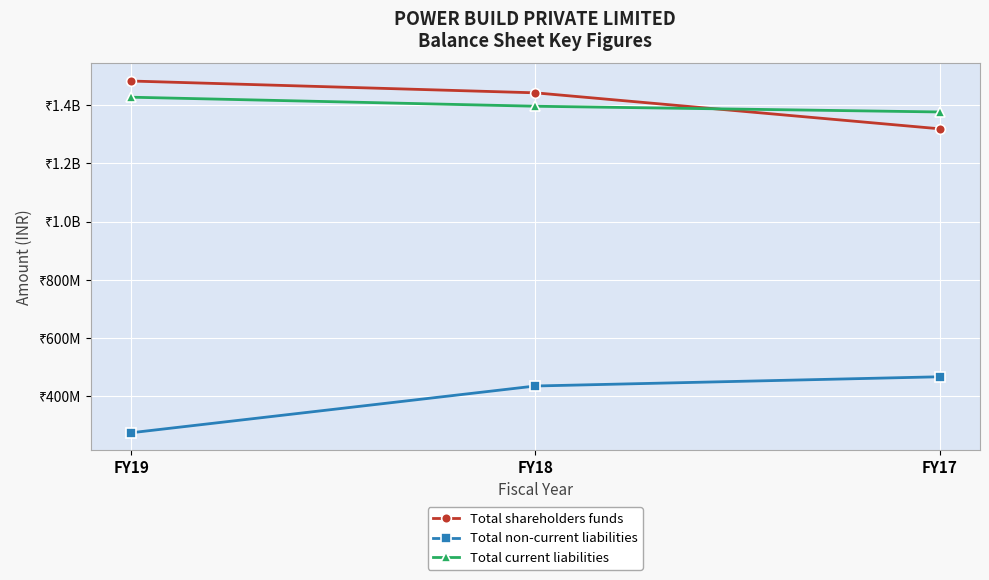

What are all the series names shown in the legend?

Total shareholders funds, Total non-current liabilities, Total current liabilities